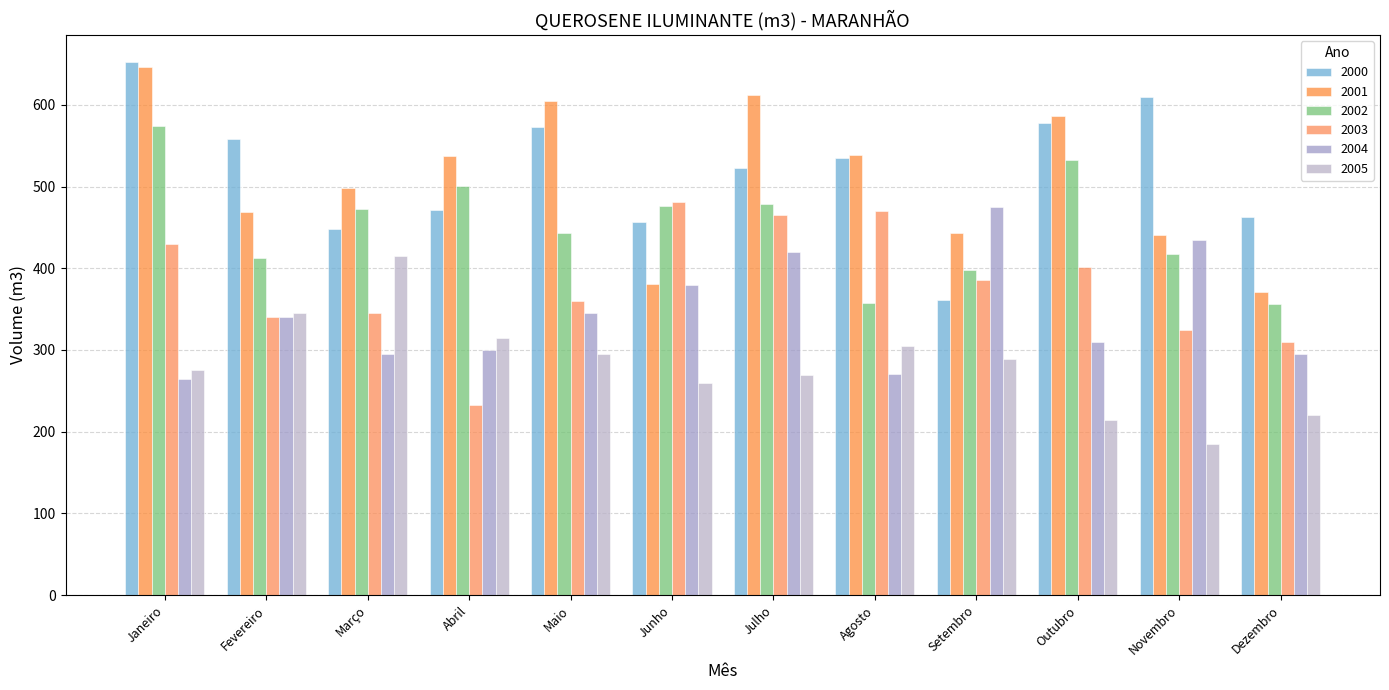

Rank the series at Março from lowest to highest value.

2004, 2003, 2005, 2000, 2002, 2001